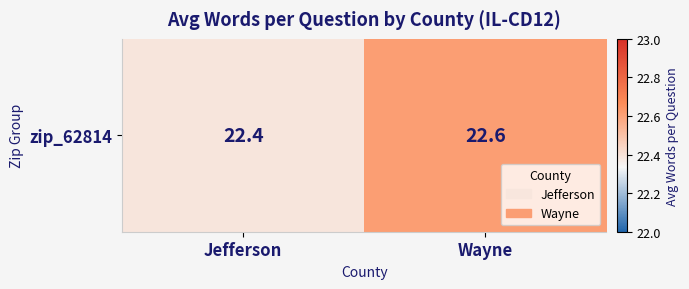

Reading right to left, transcribe all the data shown in this chart.

Wayne=22.6	Jefferson=22.4